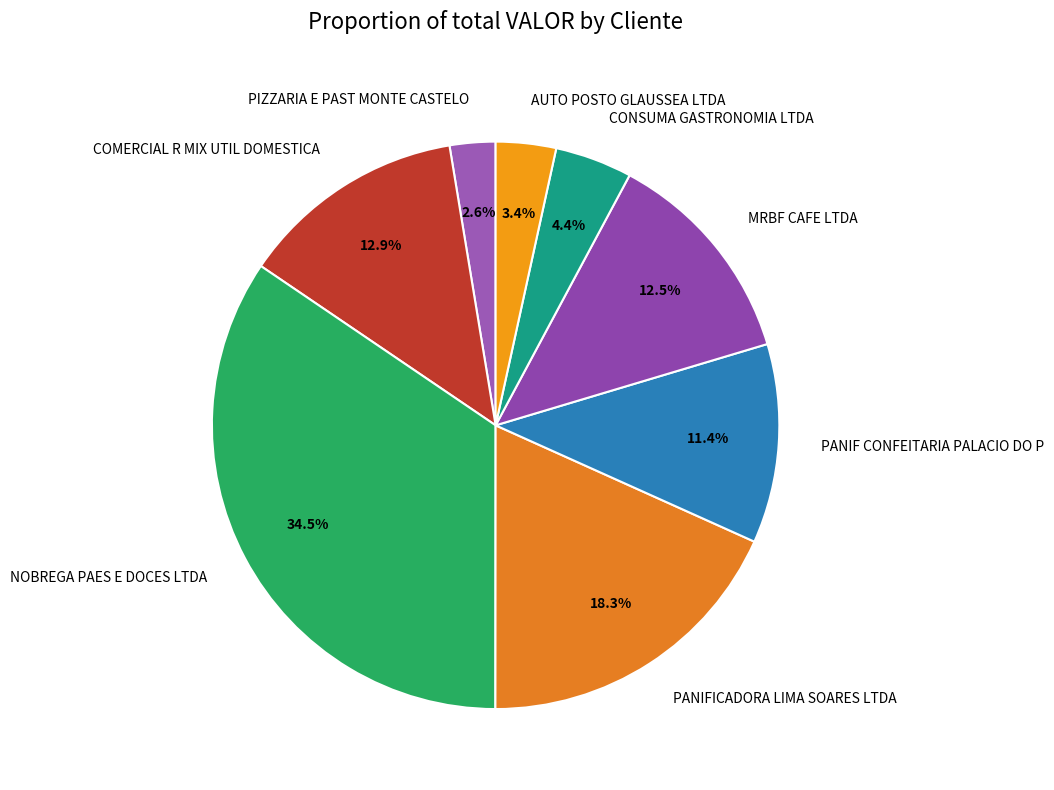

Which category has the biggest portion of the pie?

NOBREGA PAES E DOCES LTDA